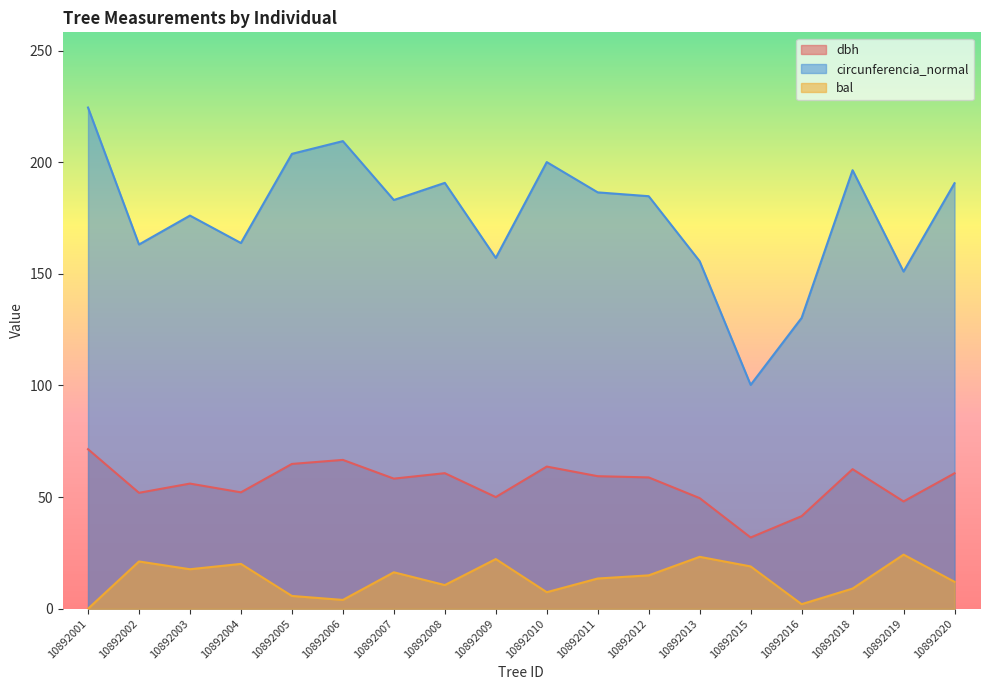

Is it true that dbh equals 30.5 at 10892010?

False